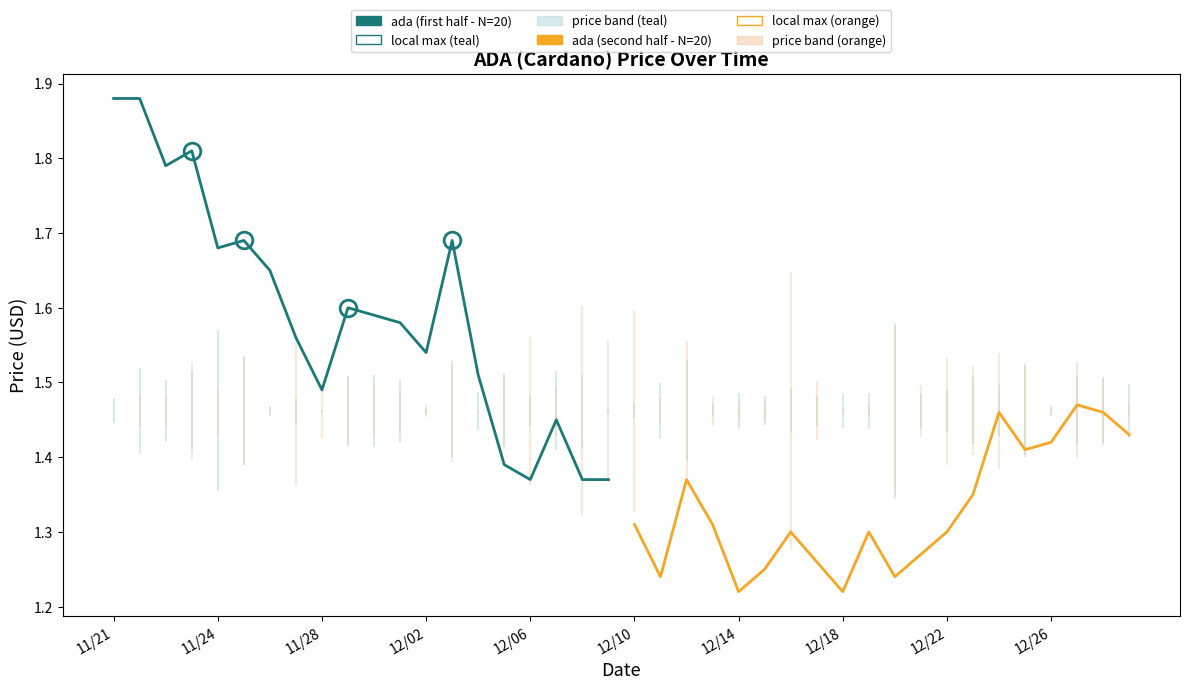

Between 11/21 and 12, which series saw the biggest shift?

ada (first half - N=20)